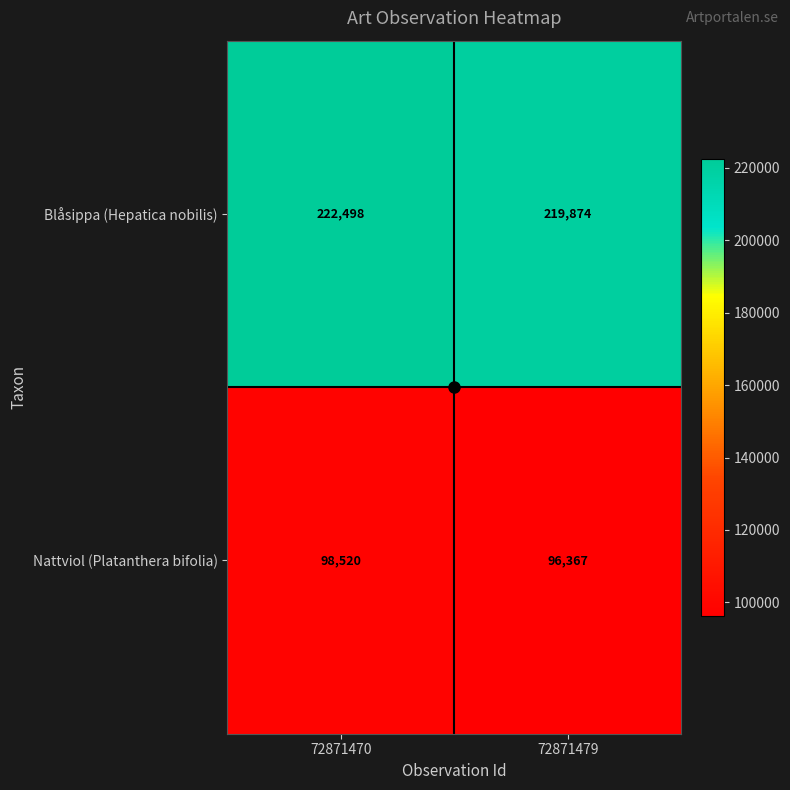

Which series has the widest spread of values?

Blåsippa (Hepatica nobilis)